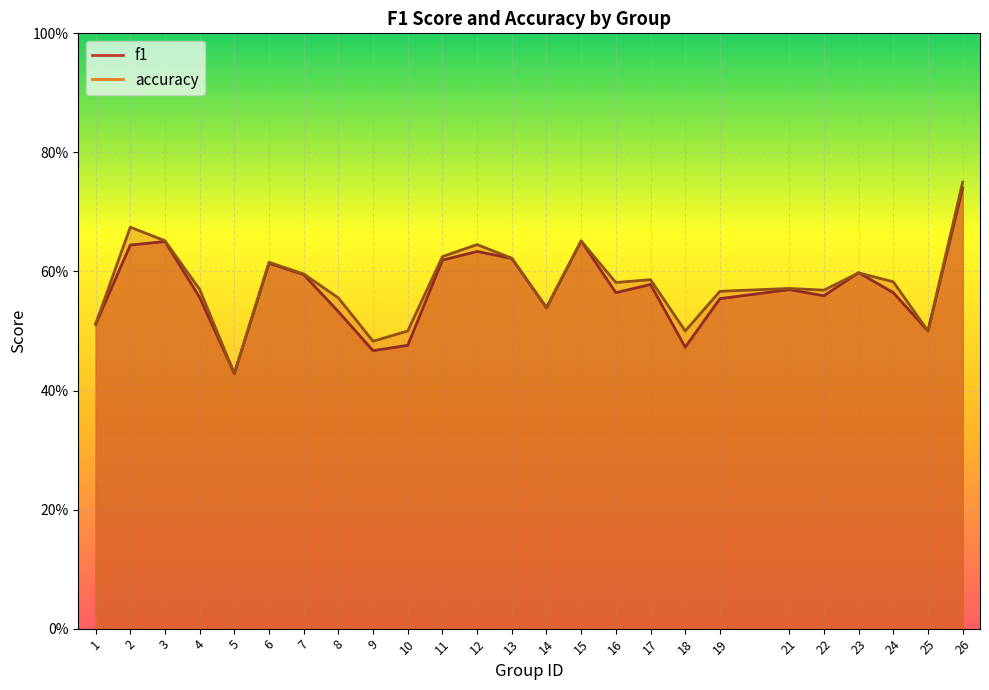

At which label does accuracy reach its peak?

26